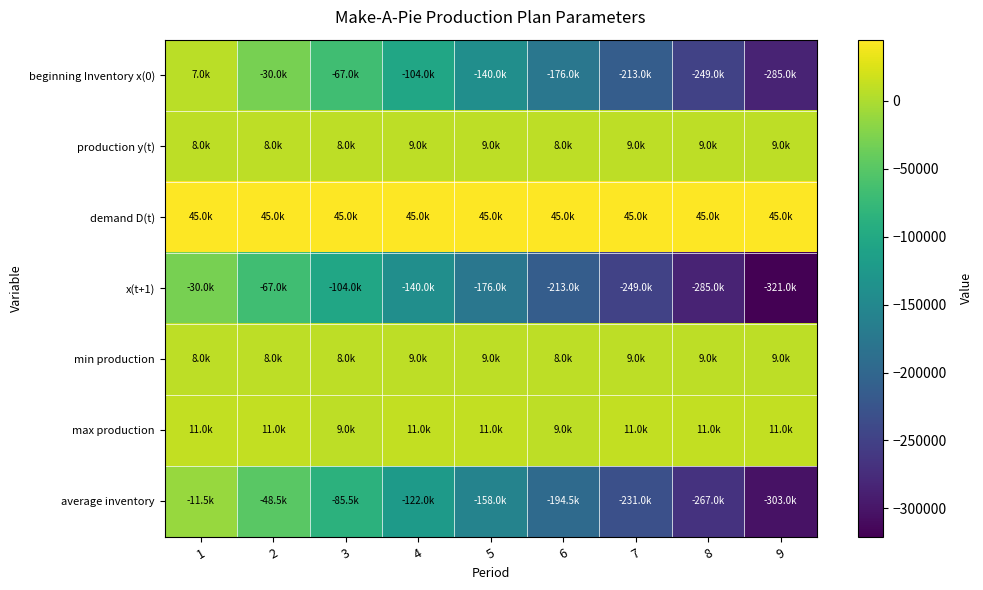

Reading left to right, extract all data points from this chart.

beginning Inventory x(0): 1=7000.0	2=-30000.0	3=-67000.0	4=-104000.0	5=-140000.0	6=-176000.0	7=-213000.0	8=-249000.0	9=-285000.0
production y(t): 1=8000.0	2=8000.0	3=8000.0	4=9000.0	5=9000.0	6=8000.0	7=9000.0	8=9000.0	9=9000.0
demand D(t): 1=45000.0	2=45000.0	3=45000.0	4=45000.0	5=45000.0	6=45000.0	7=45000.0	8=45000.0	9=45000.0
x(t+1): 1=-30000.0	2=-67000.0	3=-104000.0	4=-140000.0	5=-176000.0	6=-213000.0	7=-249000.0	8=-285000.0	9=-321000.0
min production: 1=8000.0	2=8000.0	3=8000.0	4=9000.0	5=9000.0	6=8000.0	7=9000.0	8=9000.0	9=9000.0
max production: 1=11000.0	2=11000.0	3=9000.0	4=11000.0	5=11000.0	6=9000.0	7=11000.0	8=11000.0	9=11000.0
average inventory: 1=-11500.0	2=-48500.0	3=-85500.0	4=-122000.0	5=-158000.0	6=-194500.0	7=-231000.0	8=-267000.0	9=-303000.0